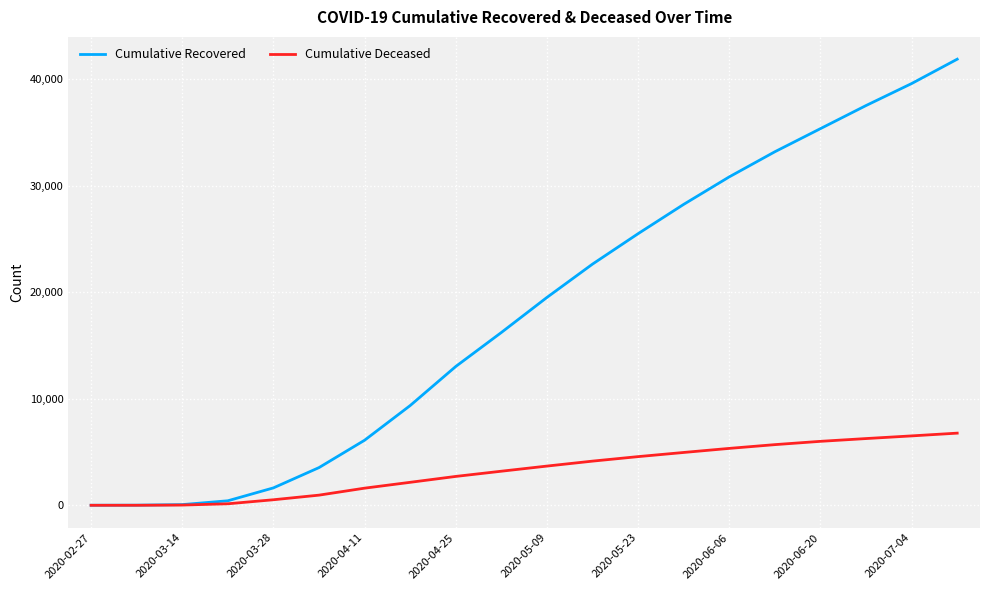

What is the highest value of the Cumulative Recovered series?

41875